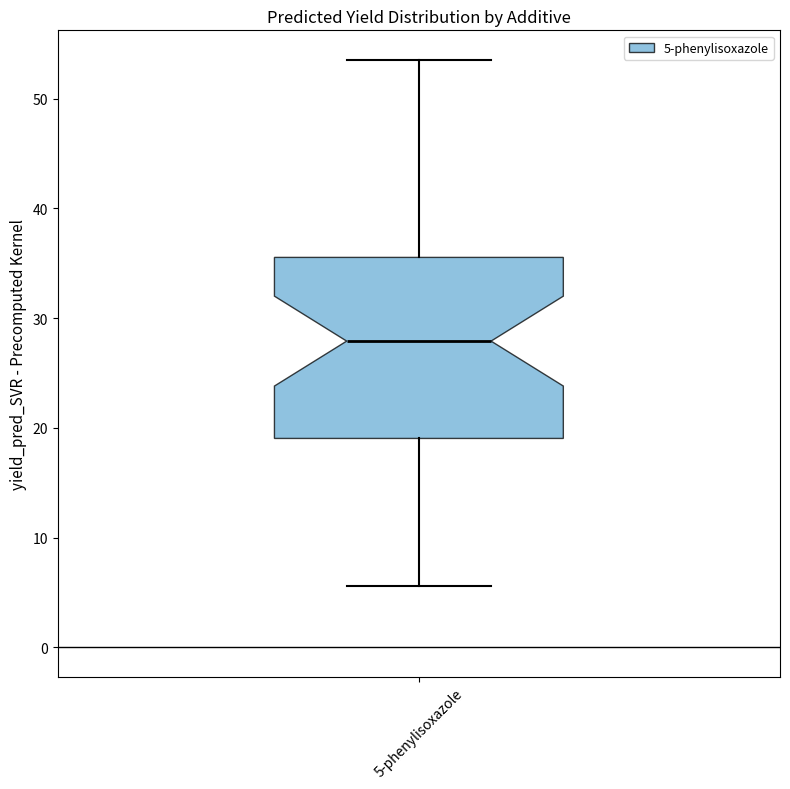

Transcribe this box plot: give where the median line is, the range the box spans, and where the two whiskers end, as read against the y-axis. The values are not printed on the chart, so give them approximately, as read against the axis.

median 28, box 19 to 36, whiskers 6 to 54